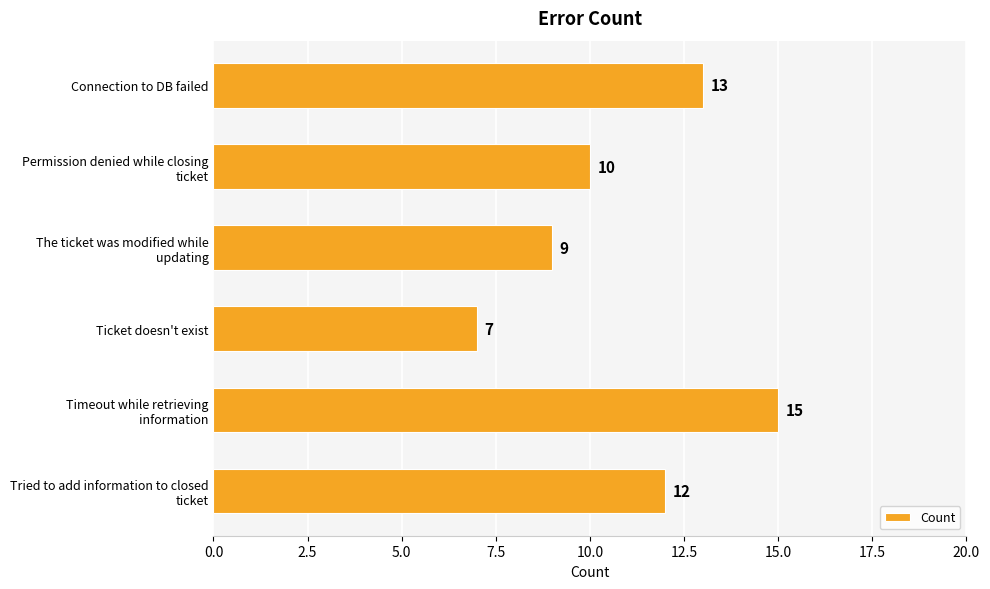

How many bars are there in total?

6